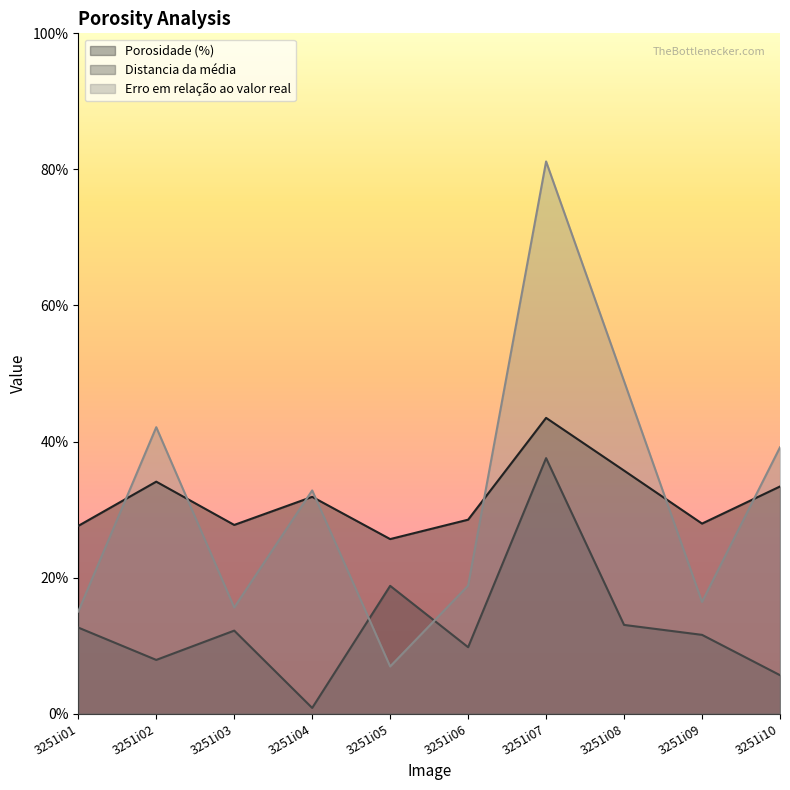

What are all the series names shown in the legend?

Porosidade (%), Distancia da média, Erro em relação ao valor real